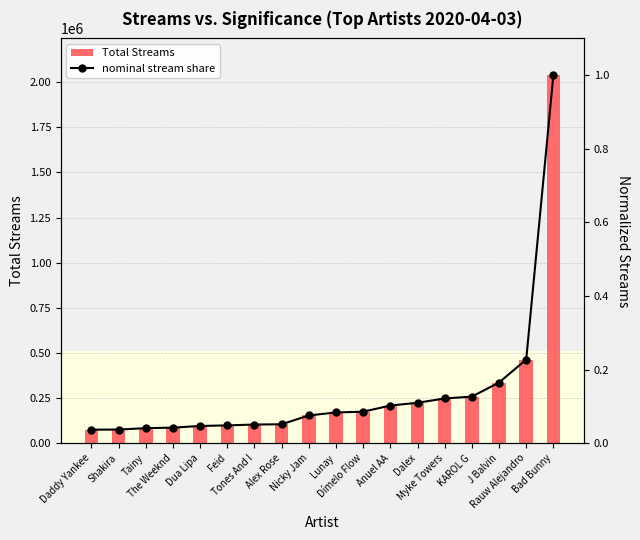

Reading right to left, transcribe all the data shown in this chart.

Total Streams: 2039135.0	463037.0	335484.0	257608.0	247355.0	223464.0	208250.0	173931.0	169814.0	153266.0	104266.0	102841.0	98135.0	94957.0	85662.0	82710.0	75068.0	74414.0
nominal stream share: 1.0	0.2	0.2	0.1	0.1	0.1	0.1	0.1	0.1	0.1	0.1	0.1	0.0	0.0	0.0	0.0	0.0	0.0